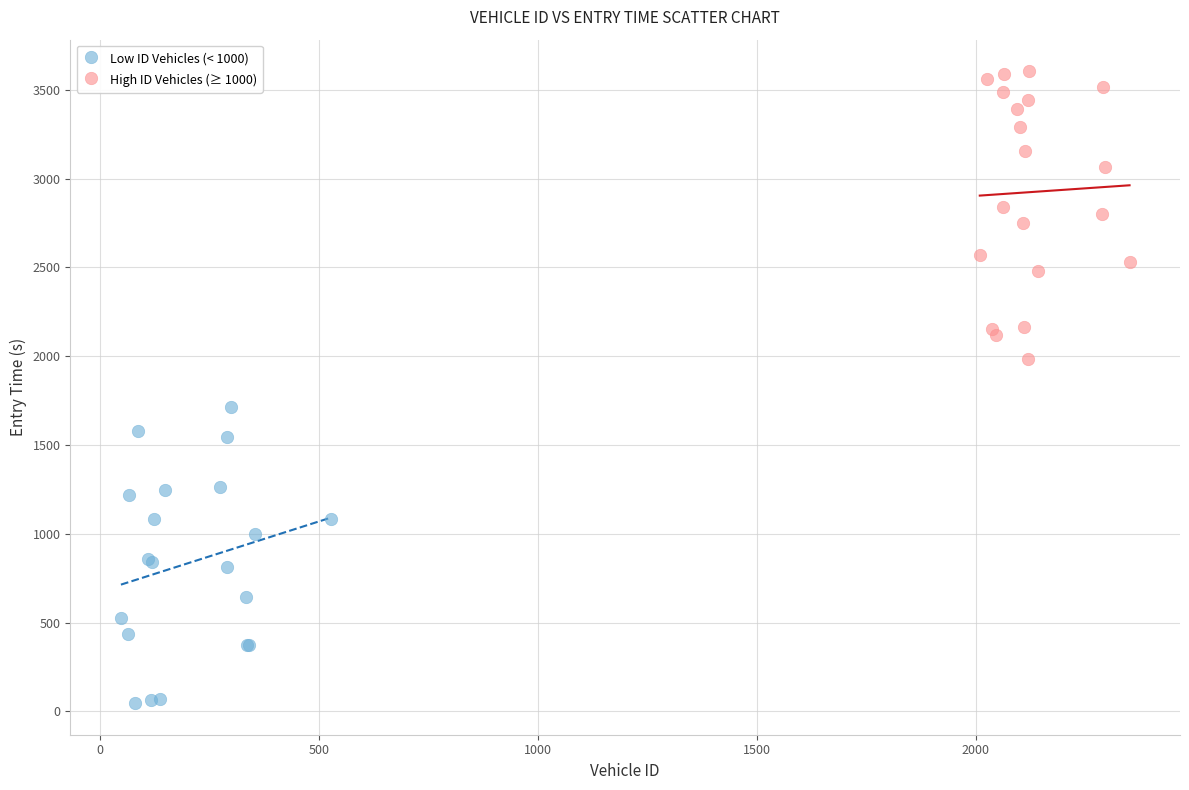

Which series reaches the maximum Y coordinate?

High ID Vehicles (≥ 1000)